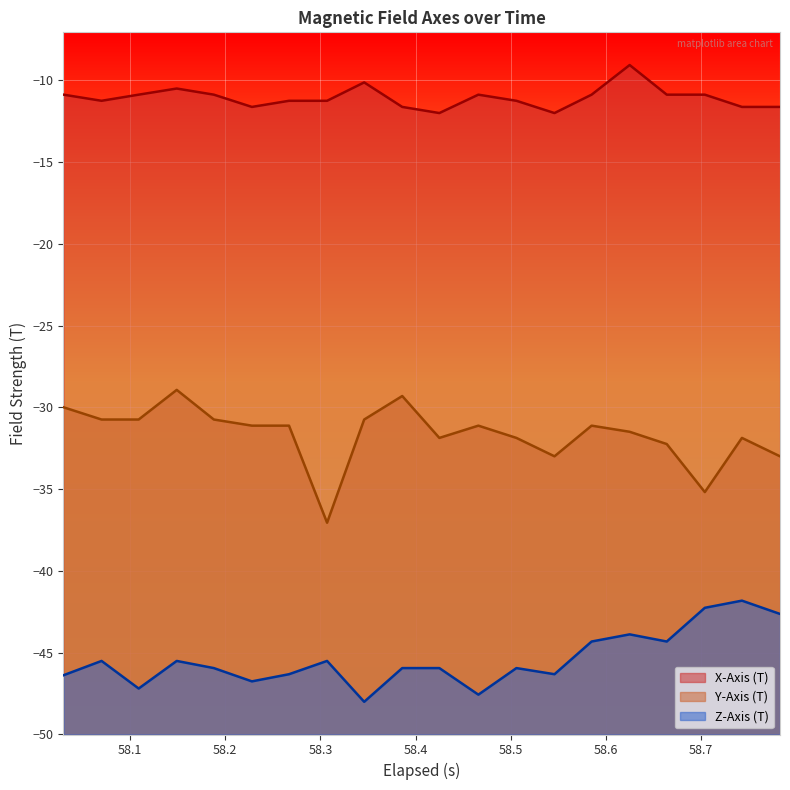

Reading right to left, transcribe all the data shown in this chart.

X-Axis (T): -11.6	-11.6	-10.9	-10.9	-9.1	-10.9	-12.0	-11.2	-10.9	-12.0	-11.6	-10.1	-11.2	-11.2	-11.6	-10.9	-10.5	-10.9	-11.2	-10.9
Y-Axis (T): -33.0	-31.9	-35.2	-32.2	-31.5	-31.1	-33.0	-31.9	-31.1	-31.9	-29.3	-30.7	-37.1	-31.1	-31.1	-30.7	-28.9	-30.7	-30.7	-30.0
Z-Axis (T): -42.6	-41.8	-42.3	-44.3	-43.9	-44.3	-46.3	-45.9	-47.6	-45.9	-45.9	-48.0	-45.5	-46.3	-46.8	-45.9	-45.5	-47.2	-45.5	-46.4